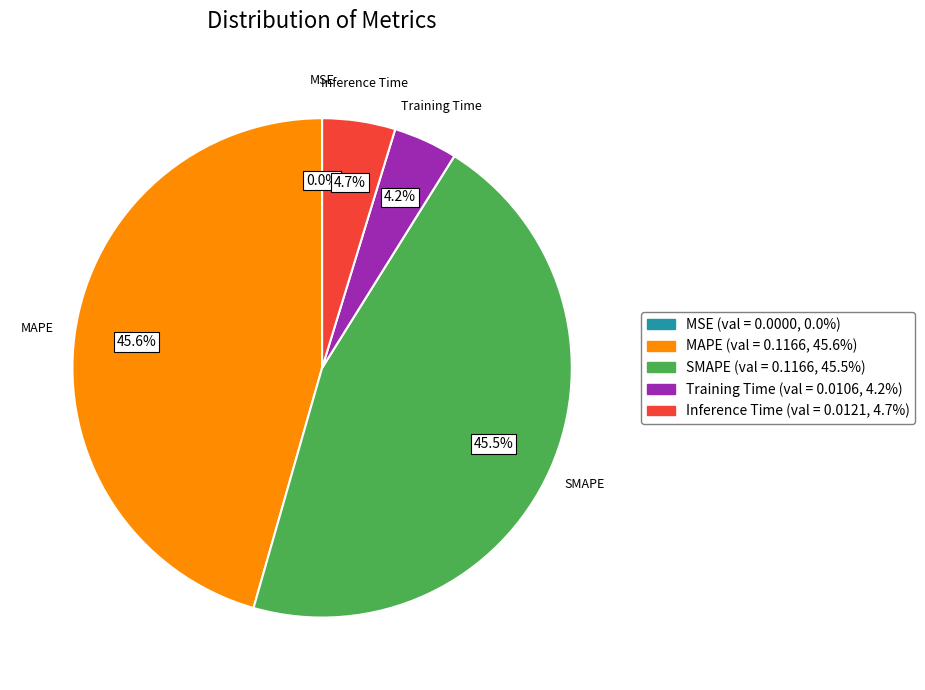

Is MAPE the majority of the pie?

No